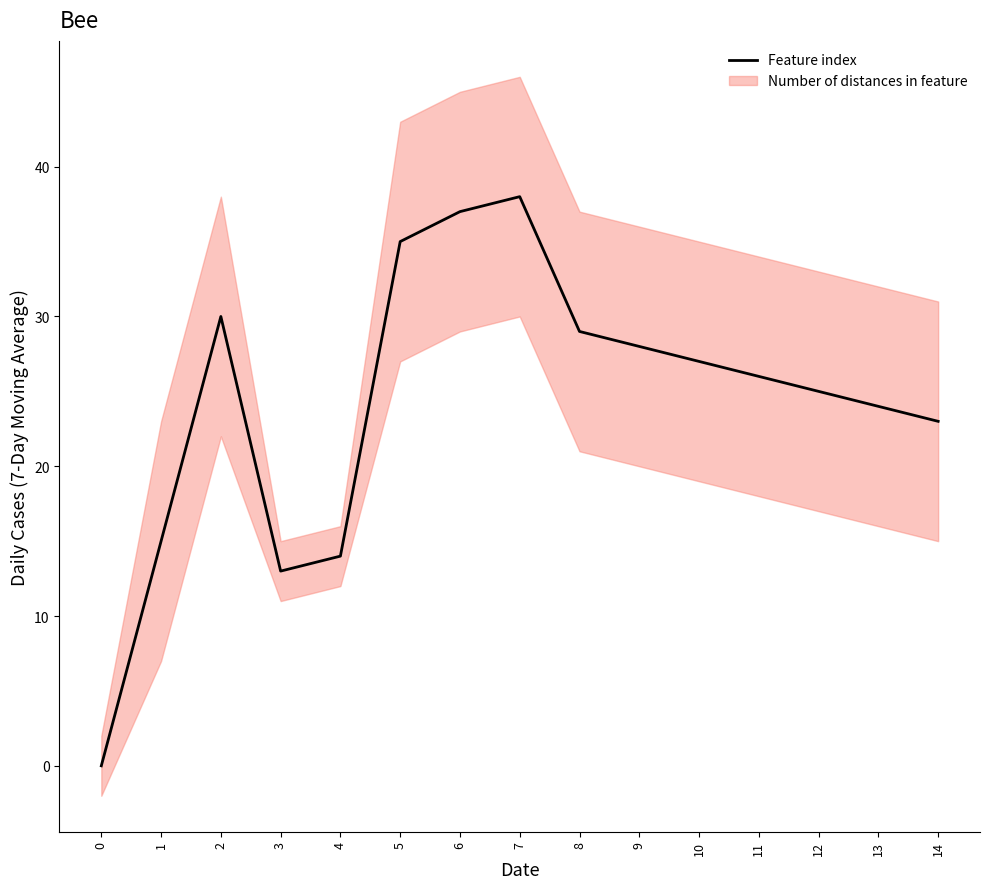

What is the value of the 15th point from the left?

23